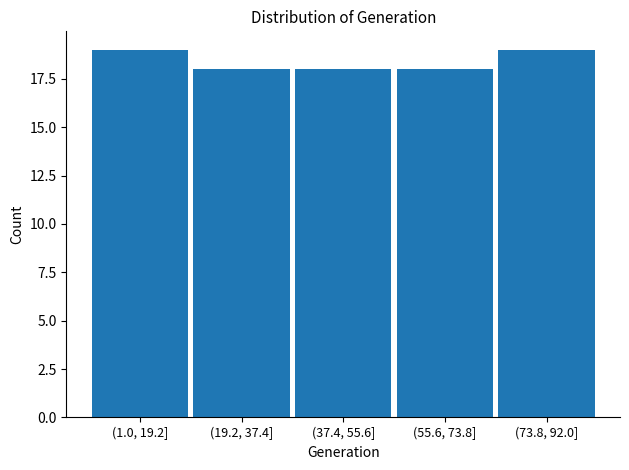

Reading right to left, list all the values displayed in this chart.

19	18	18	18	19